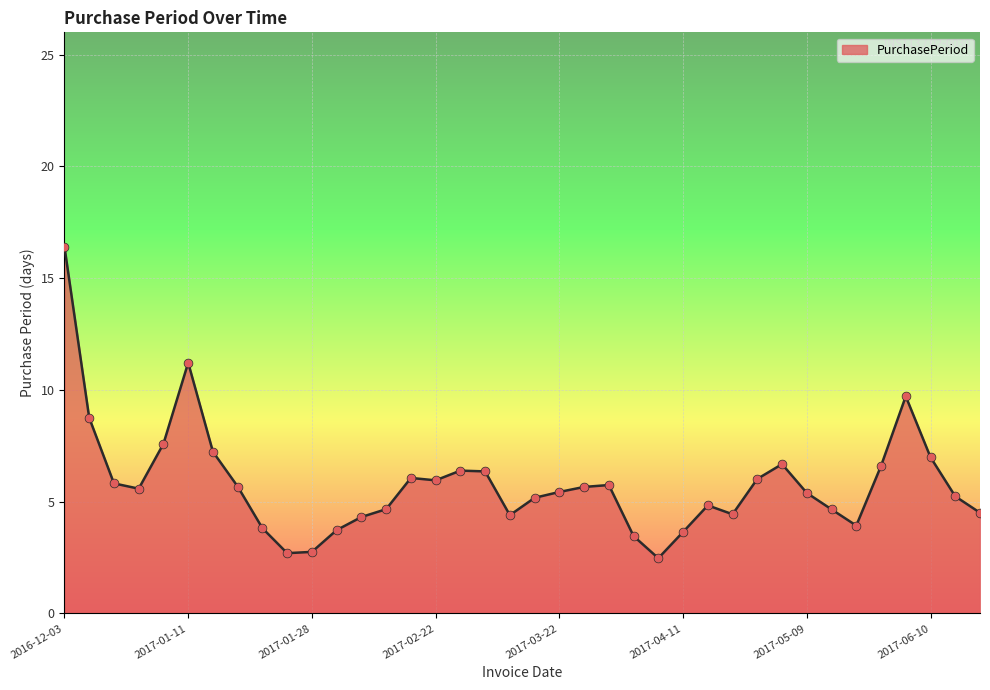

What is the minimum value shown in the chart?

2.5